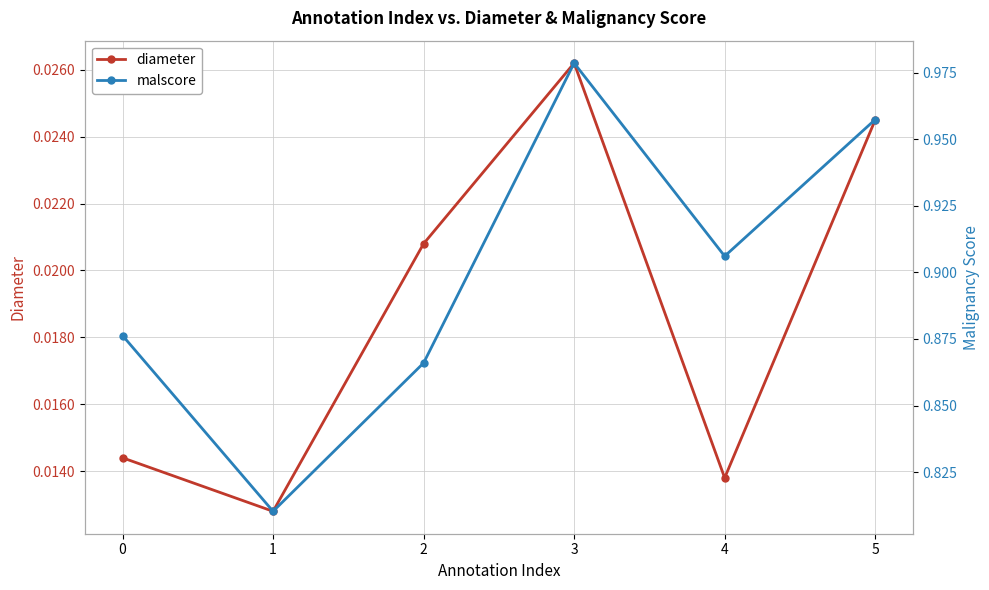

True or false: diameter has a value of 0.0 at 3.

True